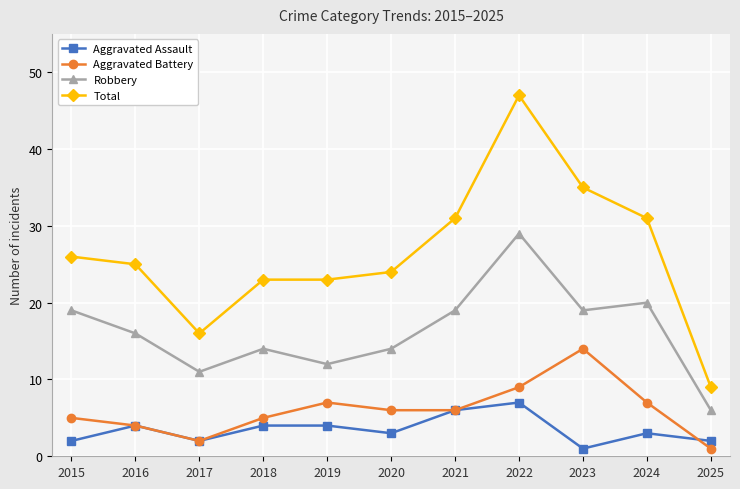

True or false: Aggravated Assault and Total intersect in this chart.

False